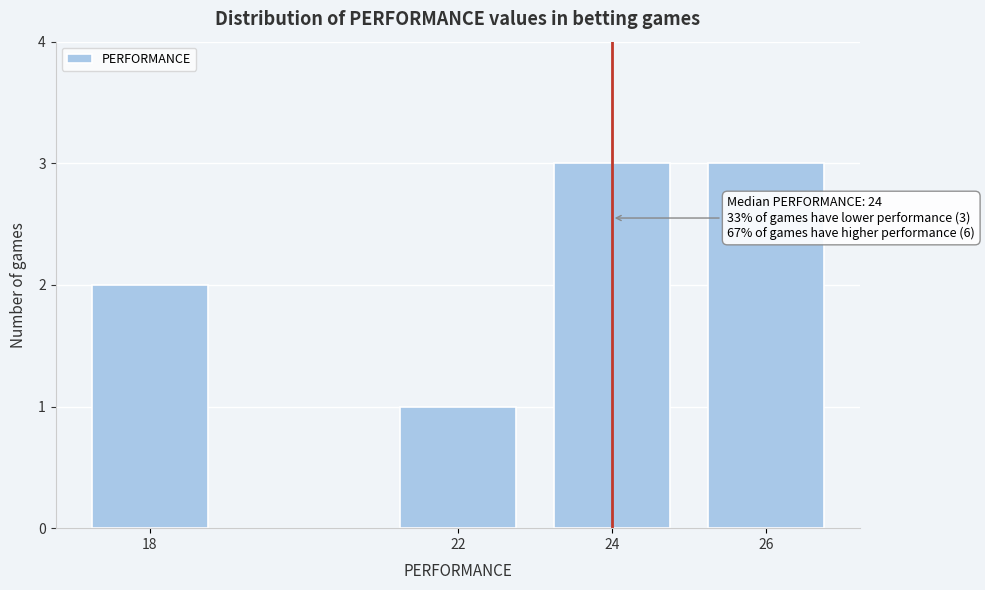

Reading left to right, what are all the values shown in this chart?

2	1	3	3